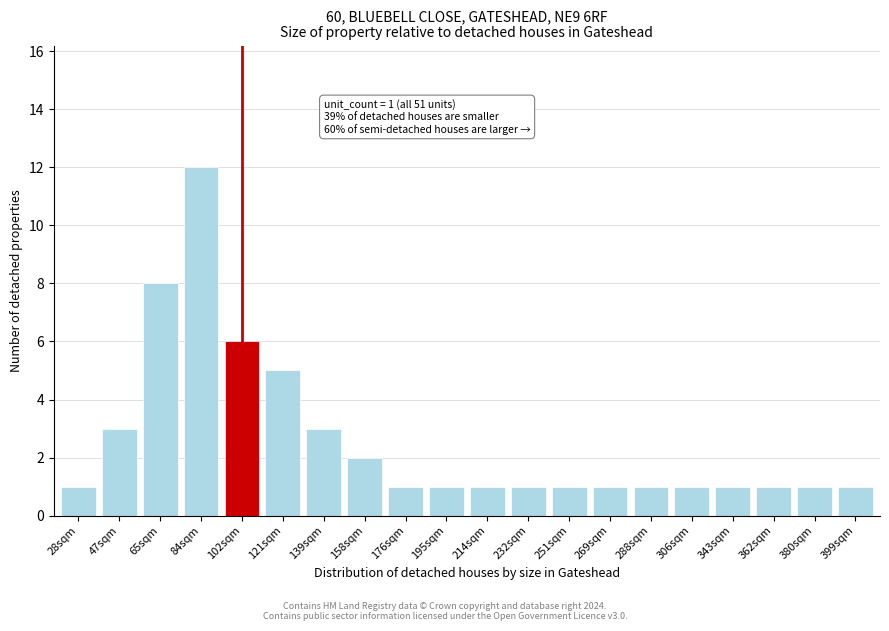

Reading right to left, extract all data points from this chart.

1	1	1	1	1	1	1	1	1	1	1	1	2	3	5	6	12	8	3	1